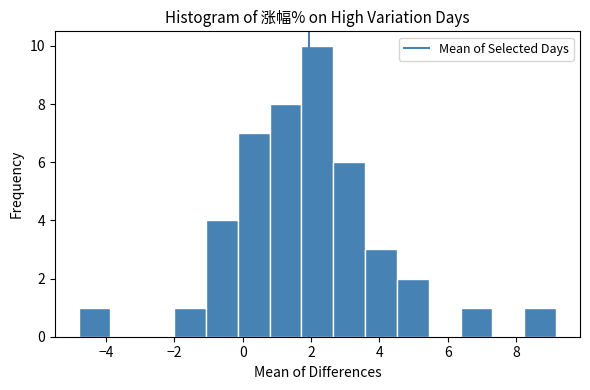

Reading left to right, transcribe this chart: for each bar, give the range it covers on the x-axis and its height. Neither the bar edges nor the heights are printed on the chart, so give them approximately, as read against the axes.

-4.8 to -3.8: 1
-3.8 to -3.0: 0
-3.0 to -2.0: 0
-2.0 to -1.0: 1
-1.0 to -0.2: 4
-0.2 to 0.8: 7
0.8 to 1.8: 8
1.8 to 2.6: 10
2.6 to 3.6: 6
3.6 to 4.6: 3
4.6 to 5.4: 2
5.4 to 6.4: 0
6.4 to 7.4: 1
7.4 to 8.2: 0
8.2 to 9.2: 1